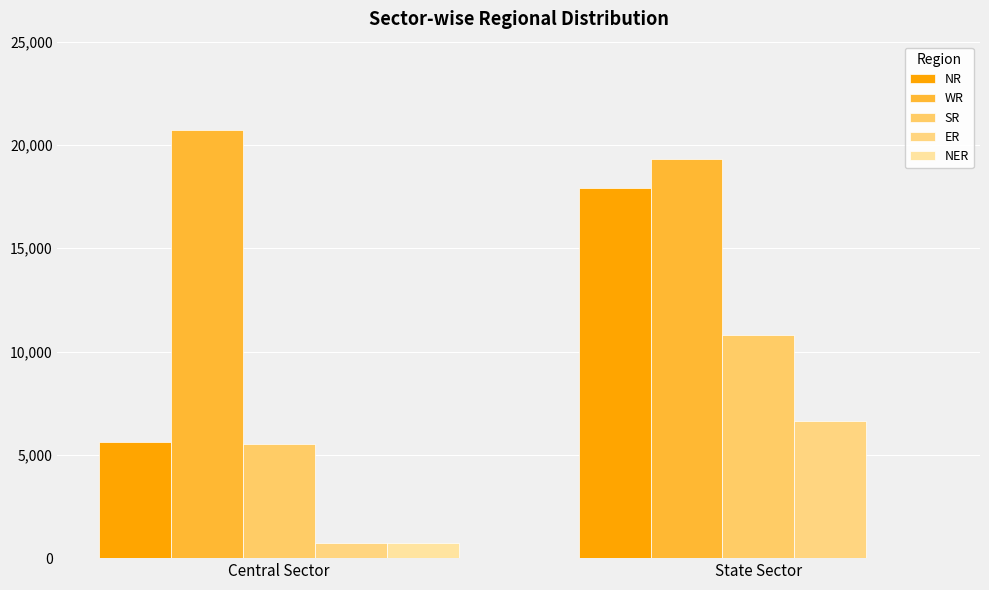

The SR series shows 16147 at State Sector. True or false?

False